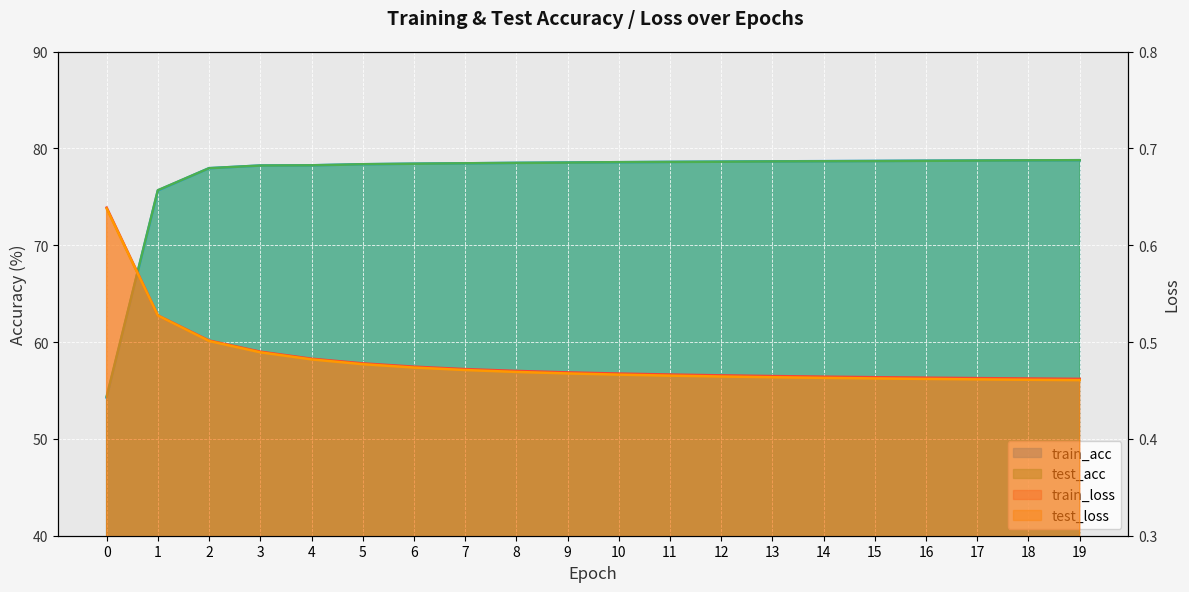

True or false: train_loss has a value of 0.1 at 6.

False